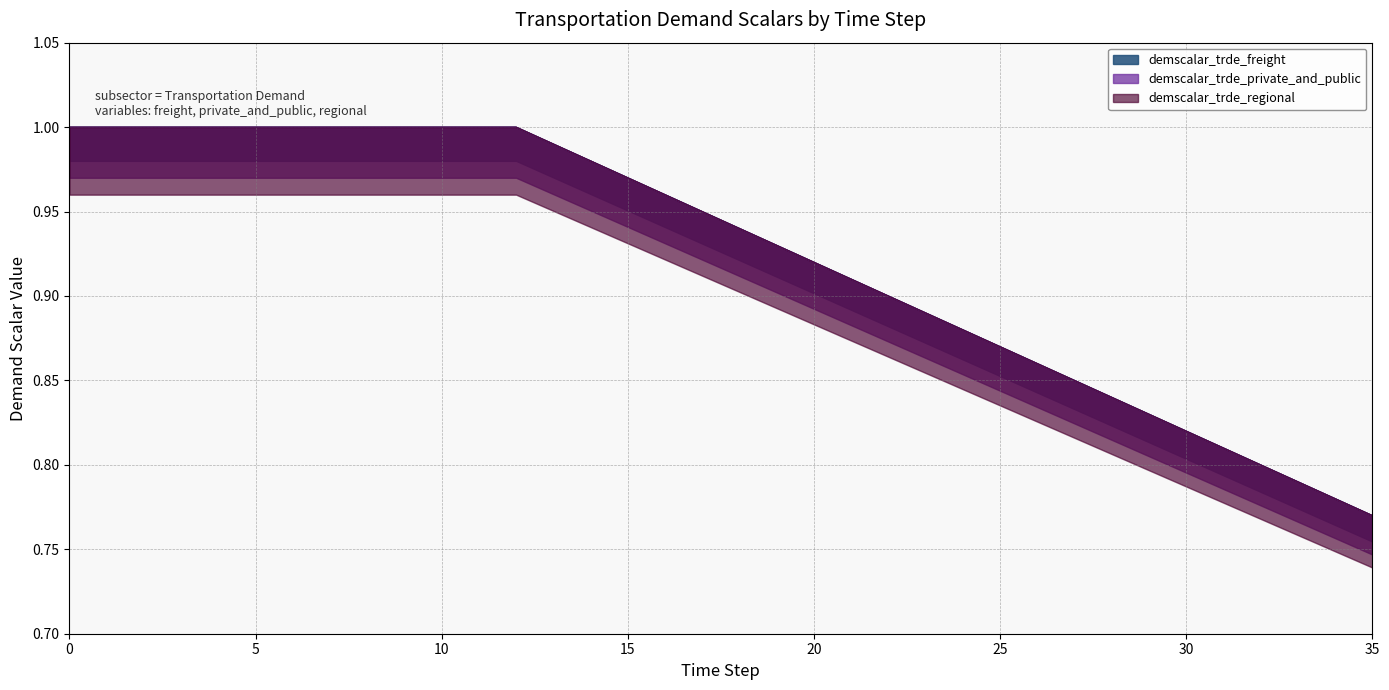

True or false: demscalar_trde_regional and demscalar_trde_private_and_public intersect in this chart.

False